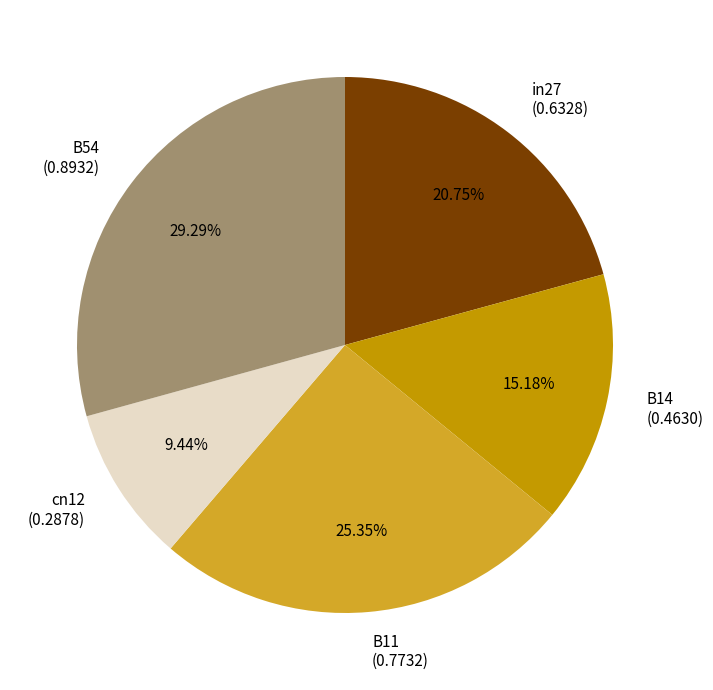

Which category has the biggest portion of the pie?

B54